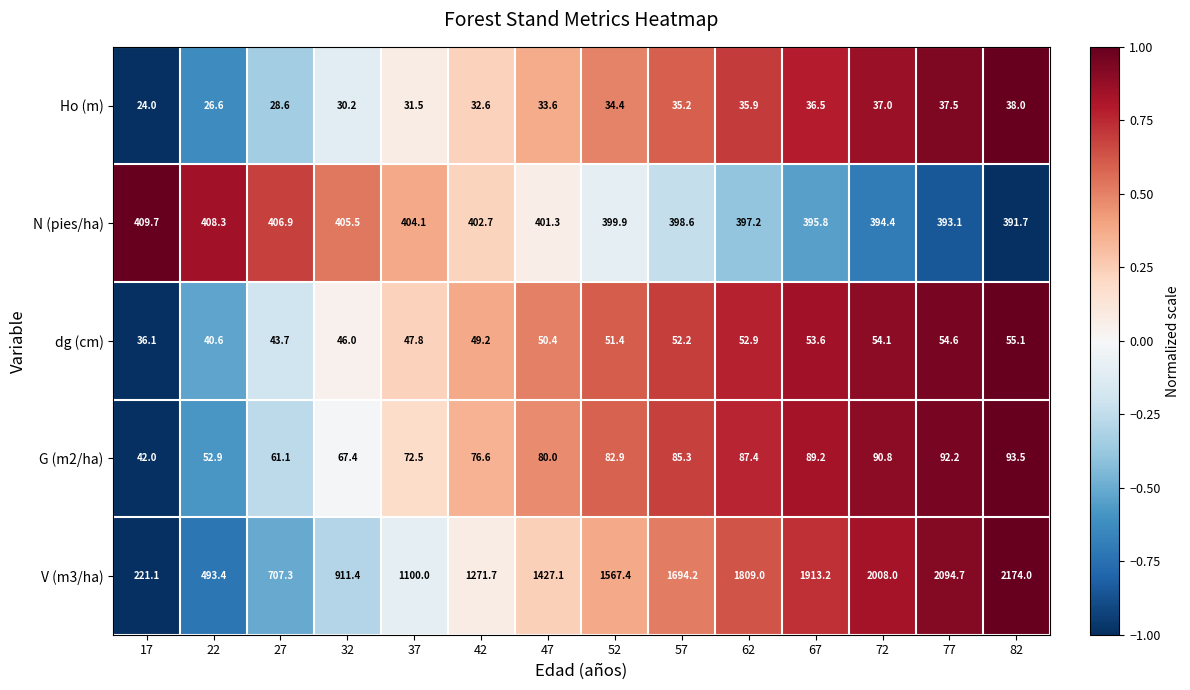

What is the maximum value for dg (cm)?

55.1